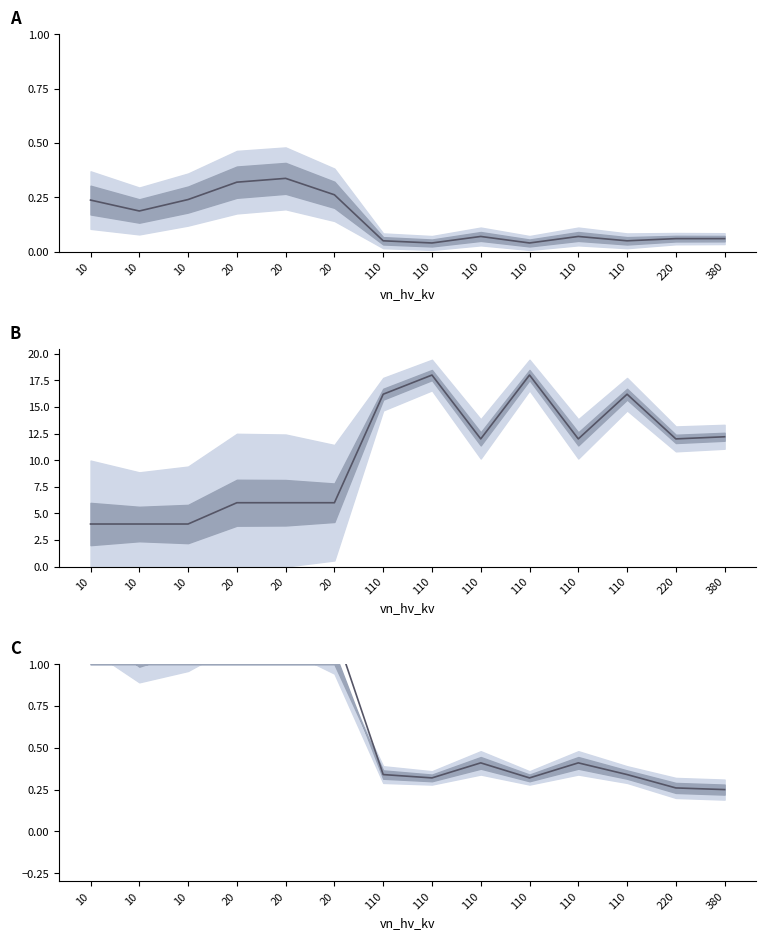

Which category has the lowest value across all series?

110